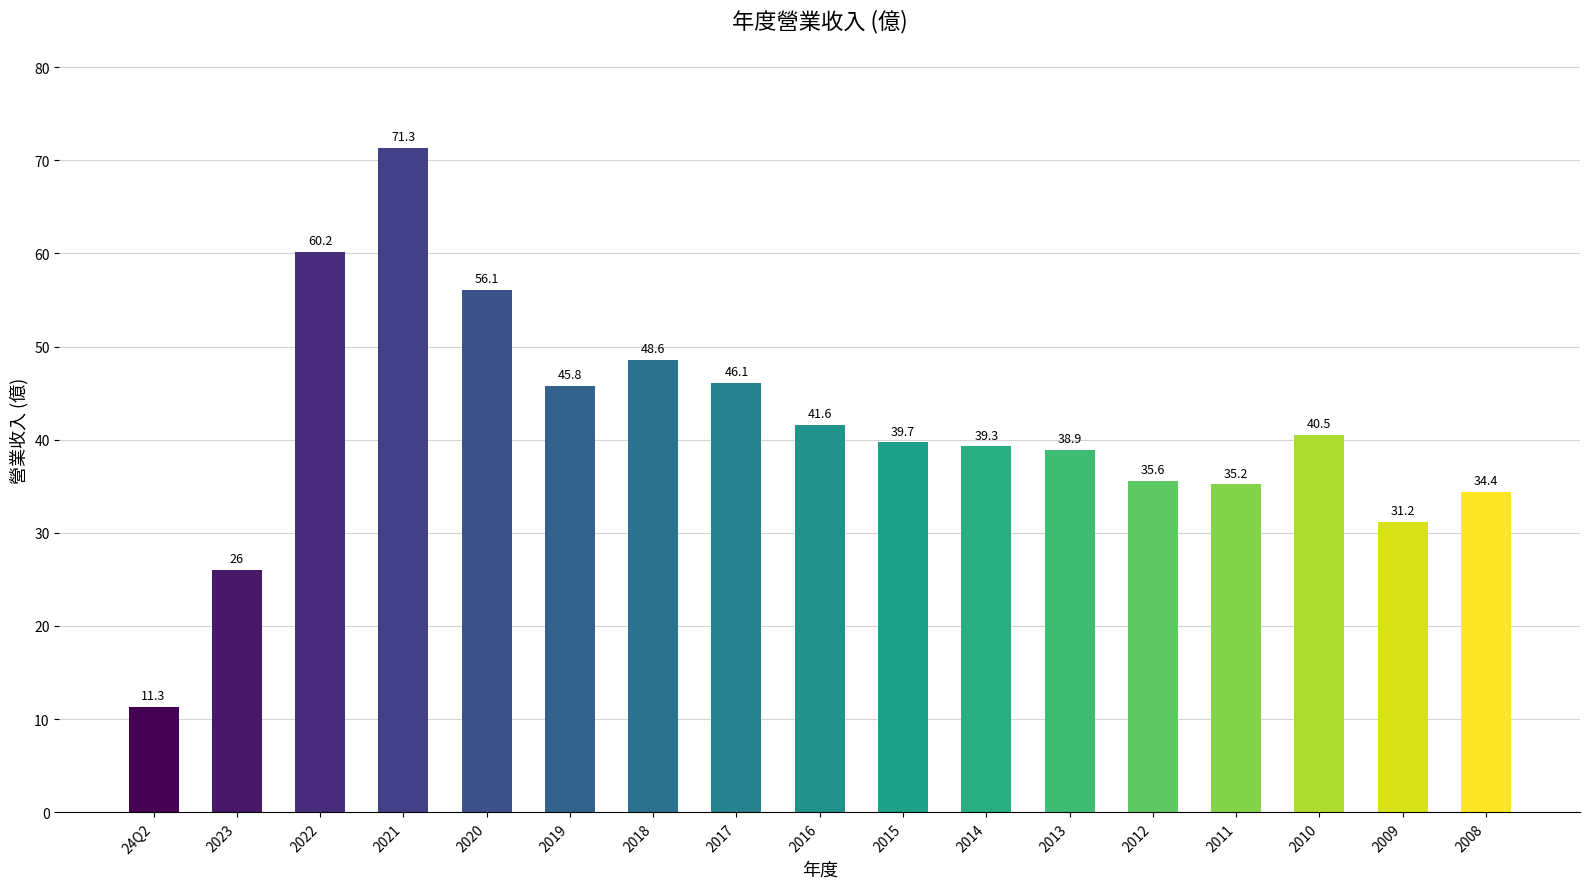

What is the sum of the values at 2019 and 2016?

87.4